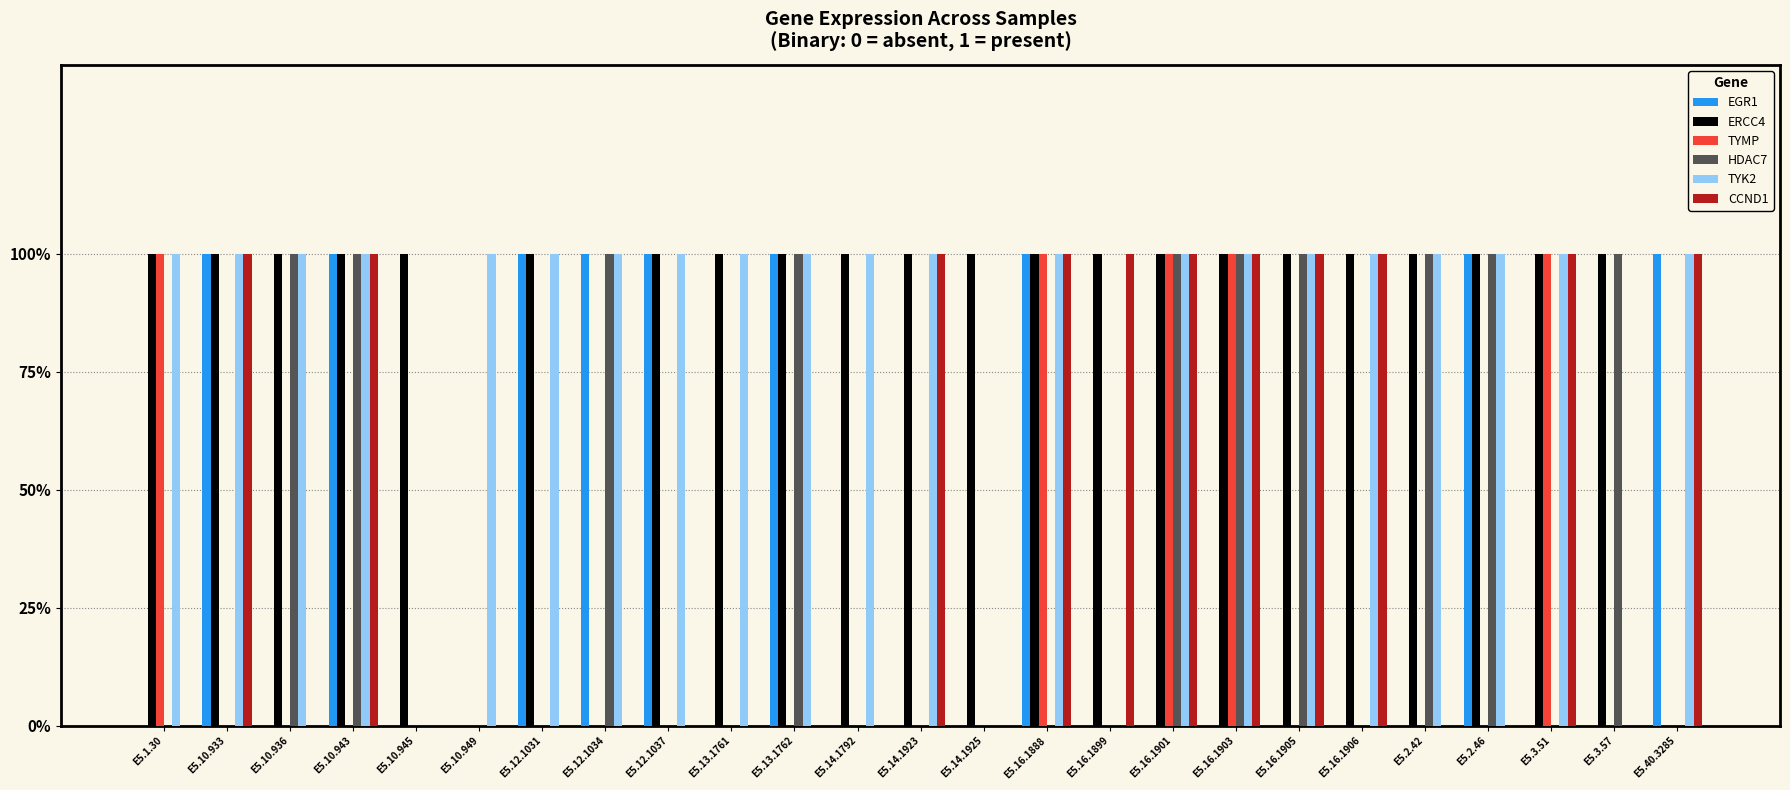

What is the difference between the maximum and second lowest values in the TYMP series?

1